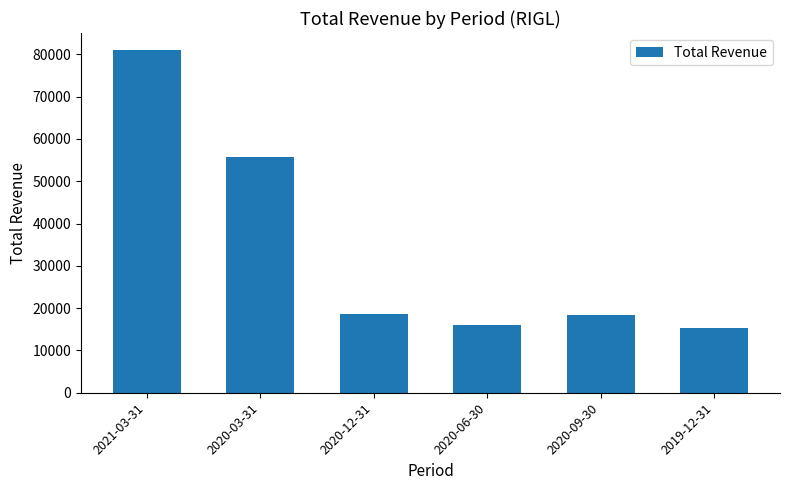

True or false: the data shows 81000 at 2021-03-31.

True